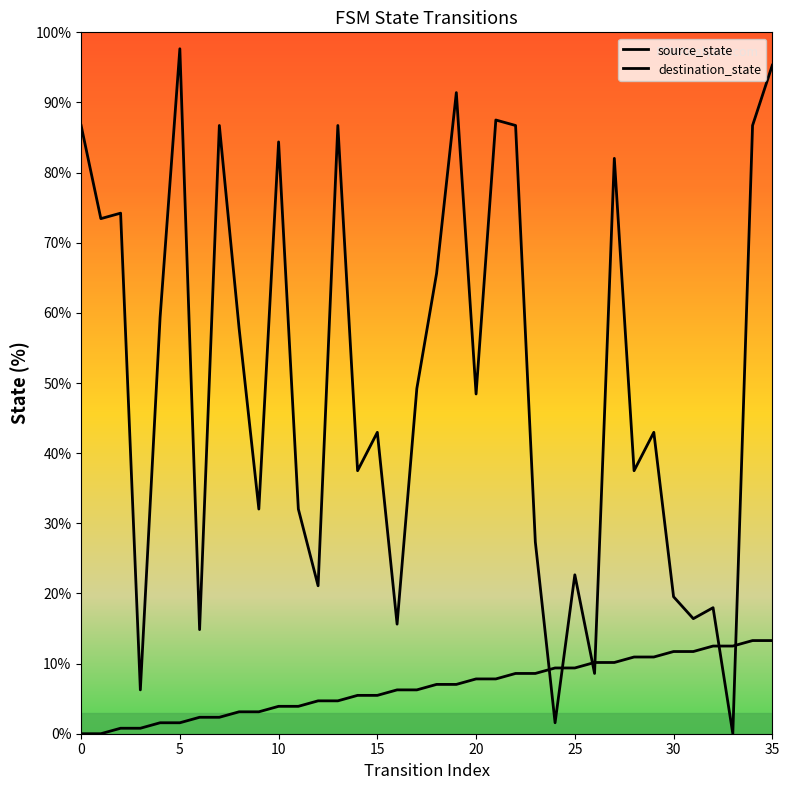

How many lines are shown in the chart?

2